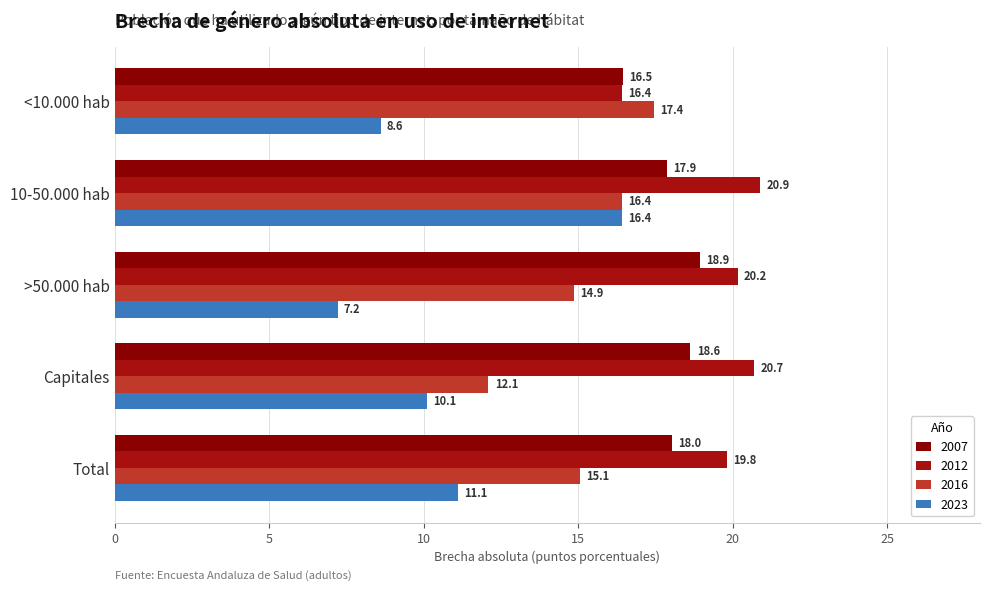

How many values in the 2007 series exceed 18?

3